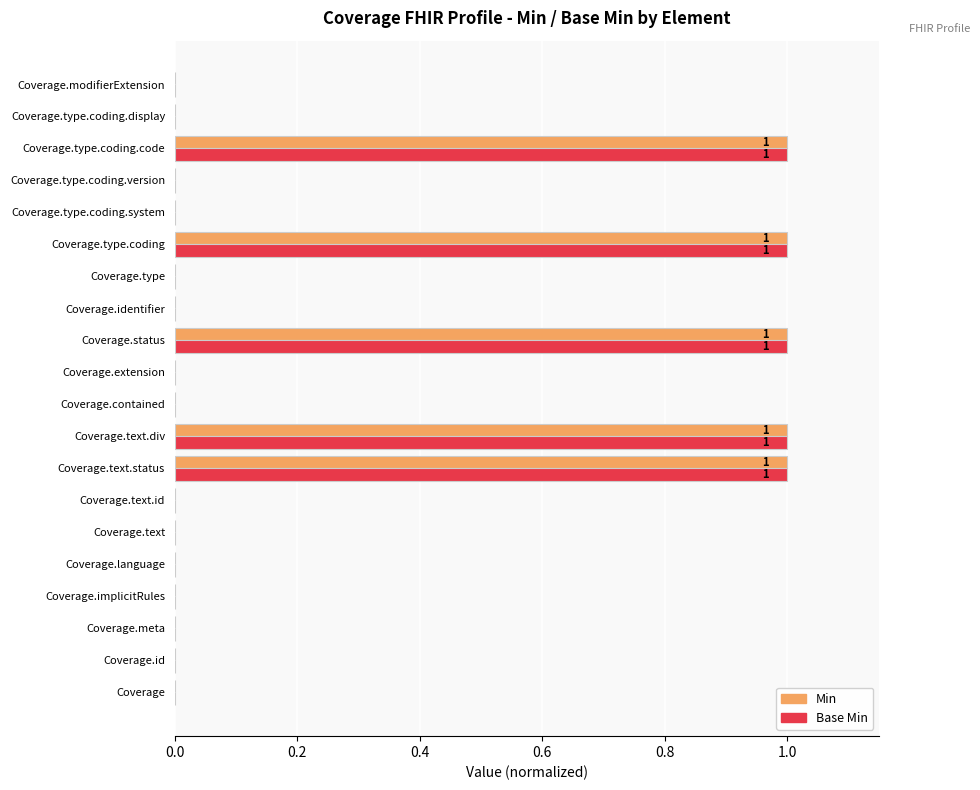

The value of Base Min at Coverage.status is 2. True or false?

False